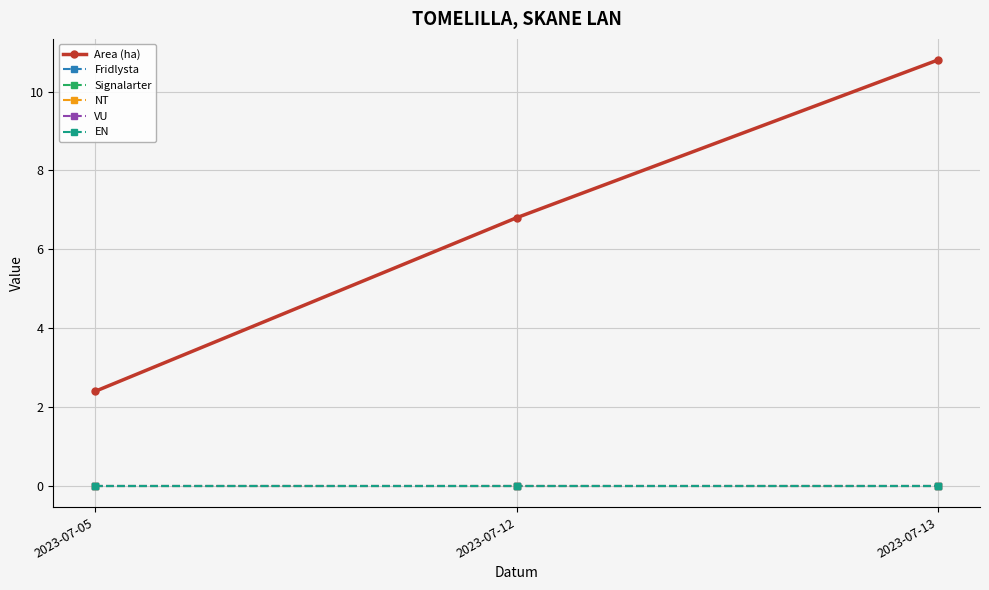

At how many categories does at least one series exceed 4?

2